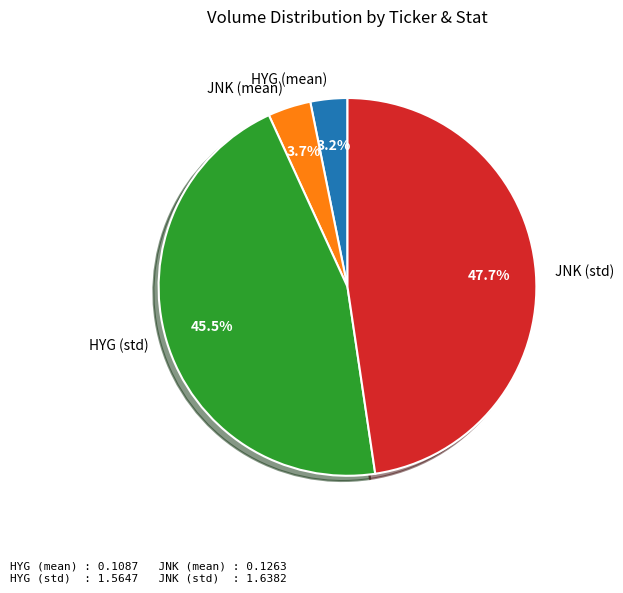

Combined, do HYG (mean) and HYG (std) account for over 50%?

No